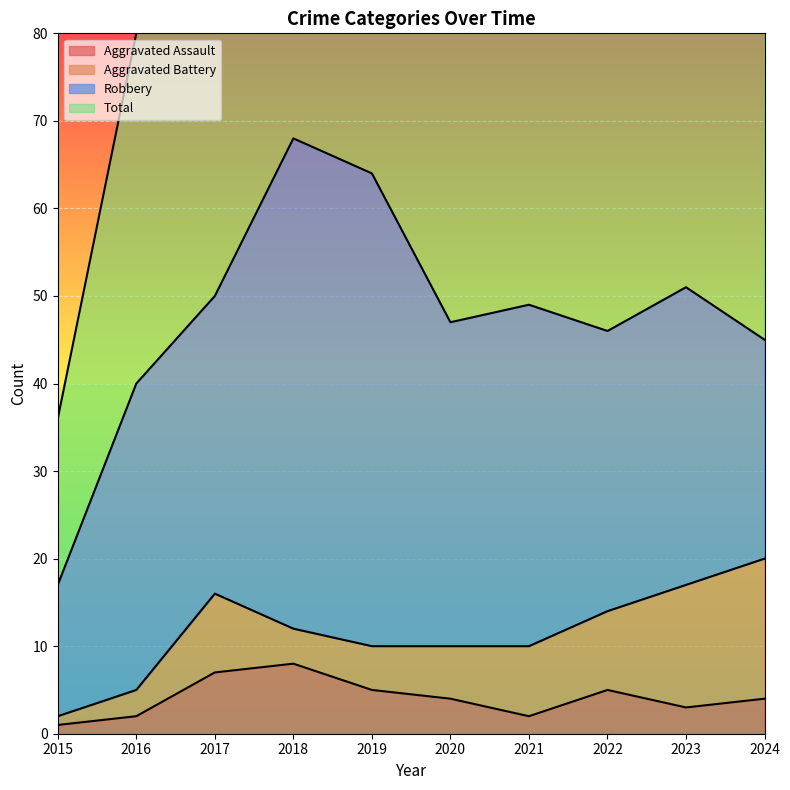

The value of Aggravated Assault at 2023 is 3. True or false?

True